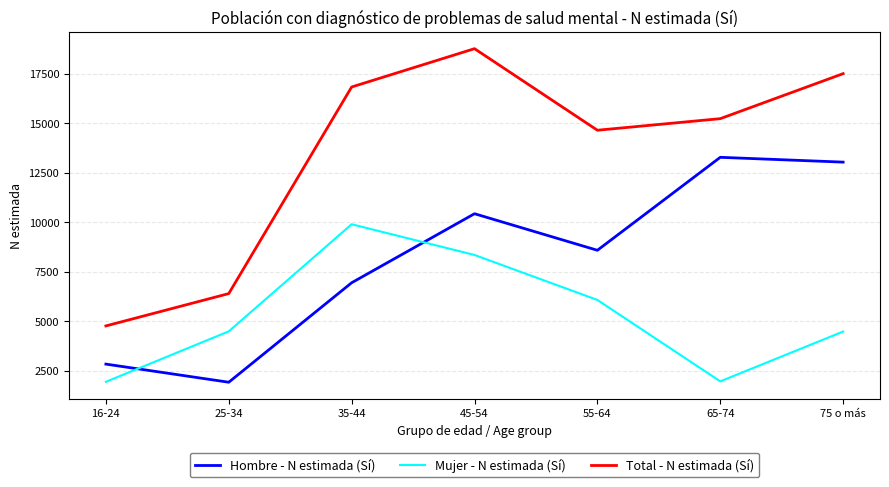

Rank the categories by Total - N estimada (Sí) value from highest to lowest.

45-54, 75 o más, 35-44, 65-74, 55-64, 25-34, 16-24